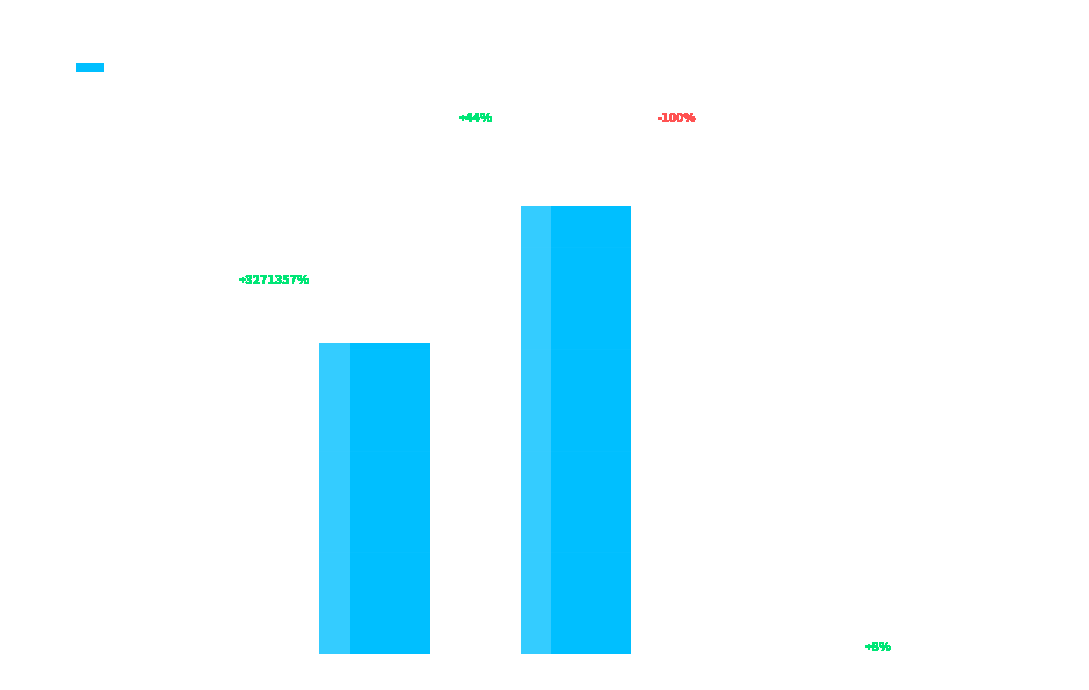

True or false: the data shows 0.0 at MSE.

True